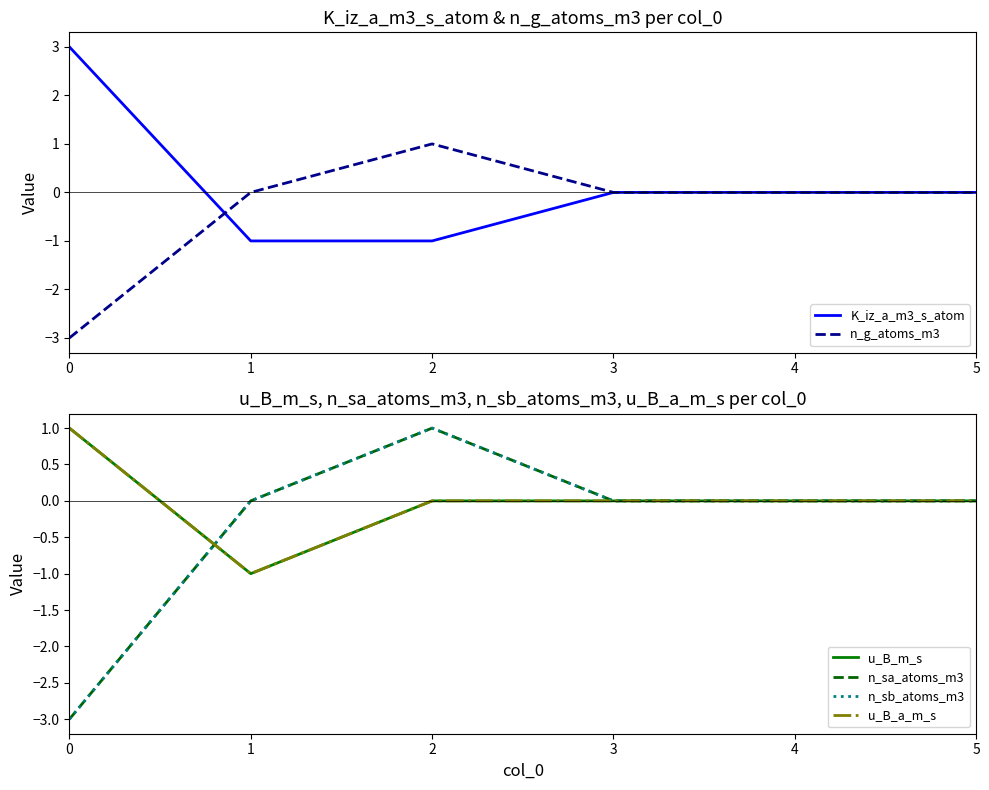

The K_iz_a_m3_s_atom series shows 4 at 0. True or false?

False